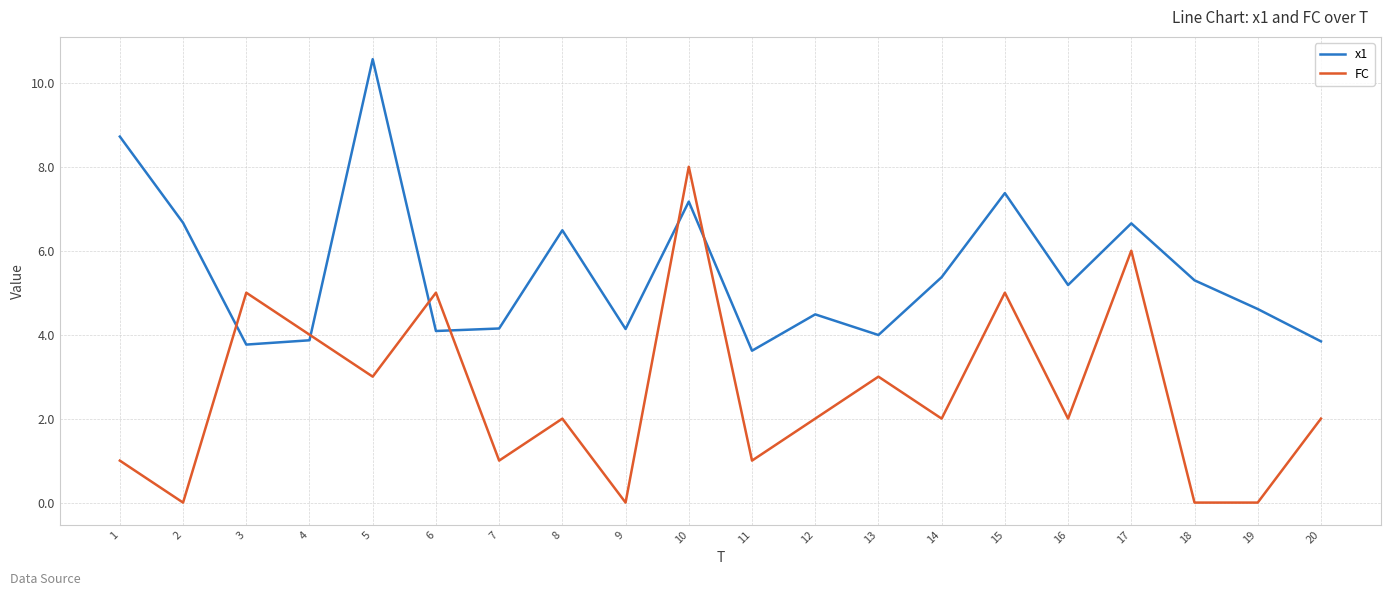

The value of FC at 2 is 0.0. True or false?

True